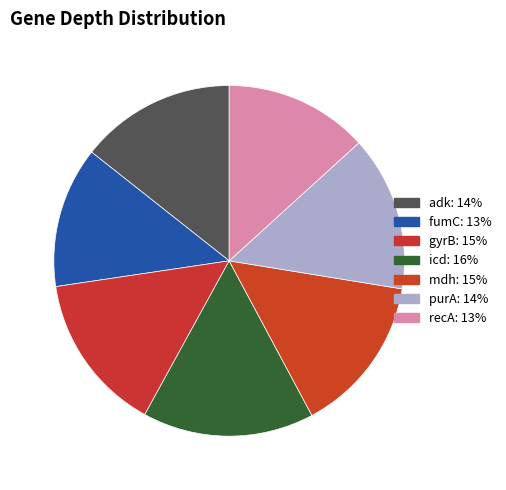

How many slices are in this pie chart?

7